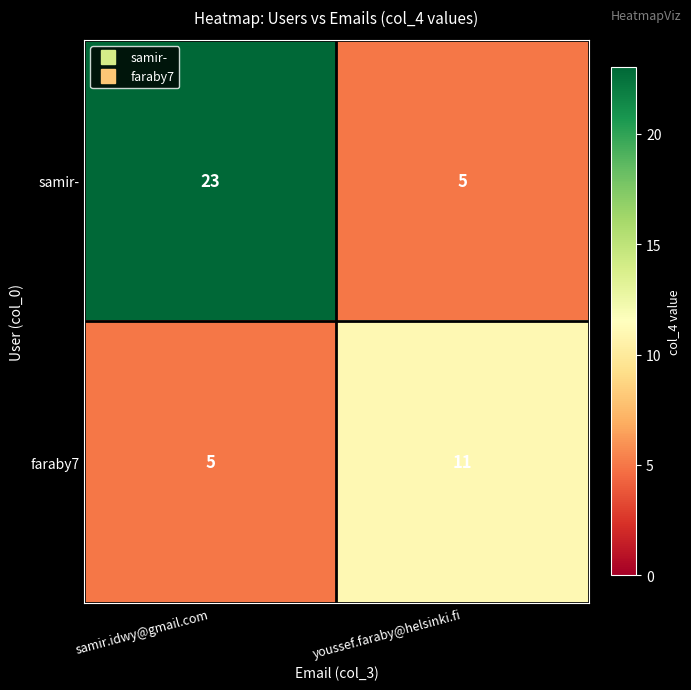

Reading right to left, list all the values displayed in this chart.

samir-: youssef.faraby@helsinki.fi=5	samir.idwy@gmail.com=23
faraby7: youssef.faraby@helsinki.fi=11	samir.idwy@gmail.com=5